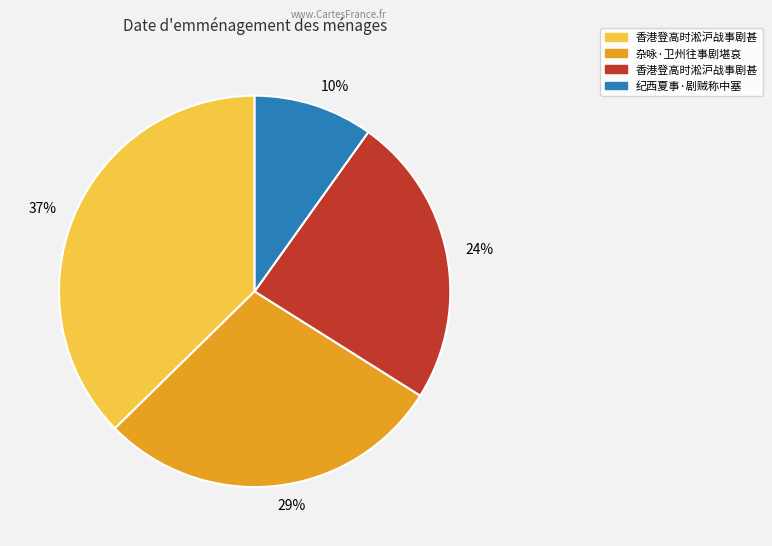

Between 24% and 29%, which is larger?

29%